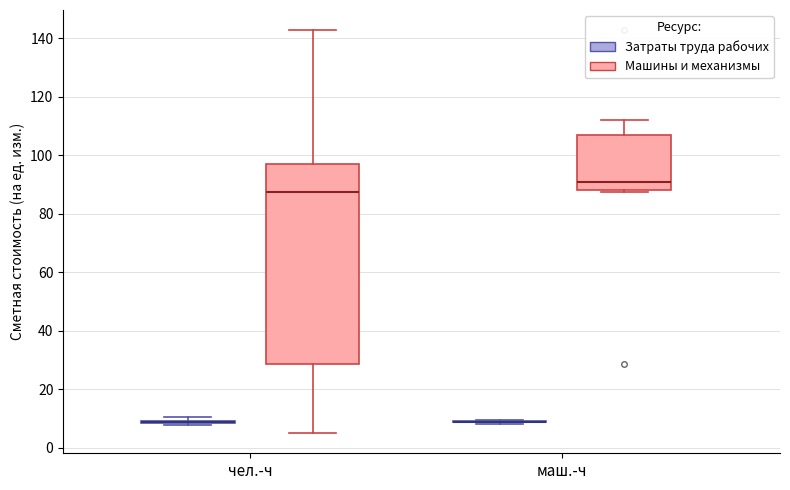

Which box is the tallest, from its lower edge to its upper edge?

чел.-ч (Машины и механизмы)